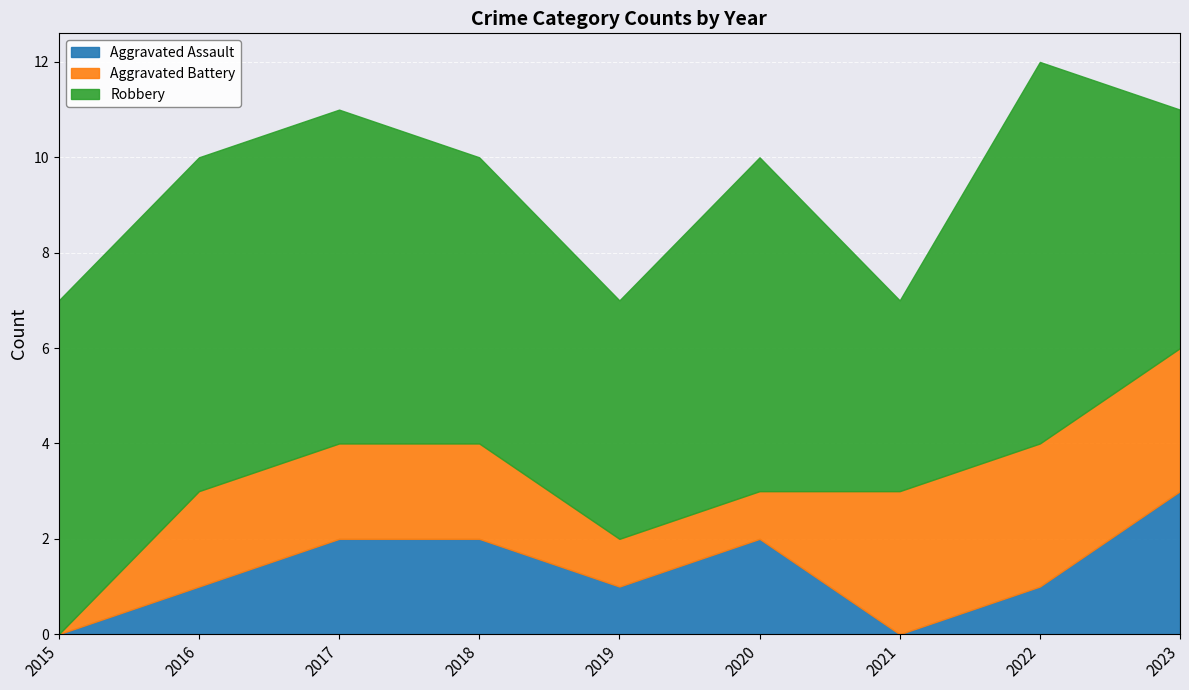

Reading right to left, extract all data points from this chart.

Aggravated Assault: 2023=3	2022=1	2021=0	2020=2	2019=1	2018=2	2017=2	2016=1	2015=0
Aggravated Battery: 2023=3	2022=3	2021=3	2020=1	2019=1	2018=2	2017=2	2016=2	2015=0
Robbery: 2023=5	2022=8	2021=4	2020=7	2019=5	2018=6	2017=7	2016=7	2015=7